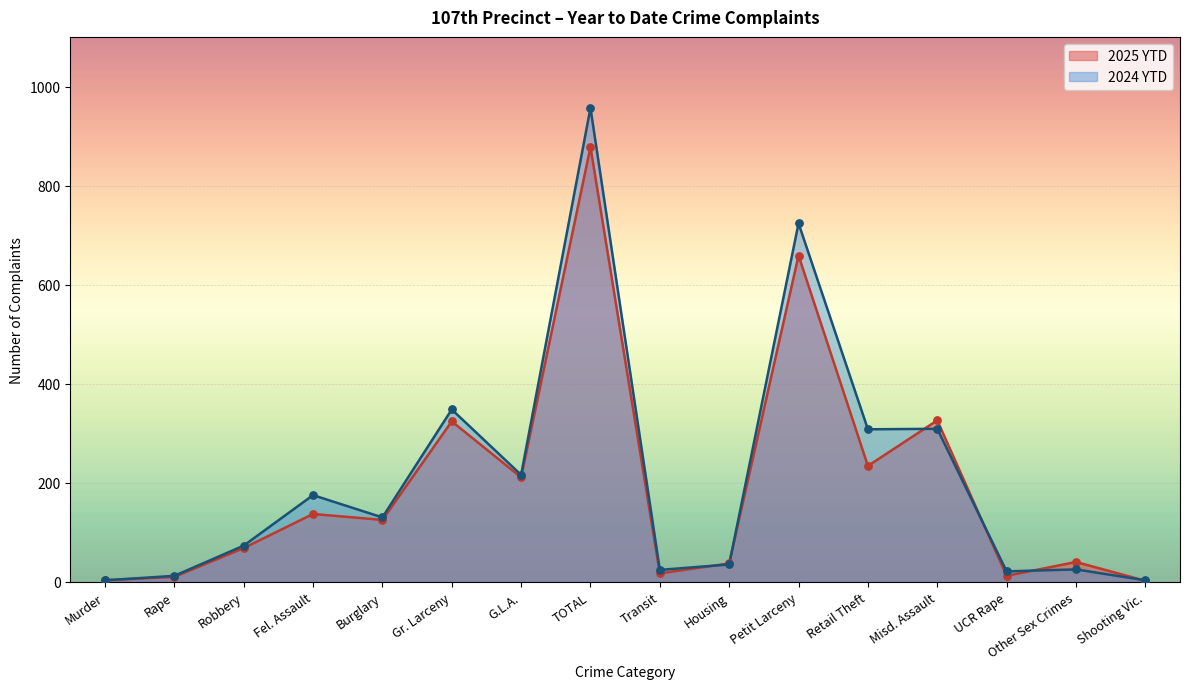

What is the total value across all series at Other Sex Crimes?

65